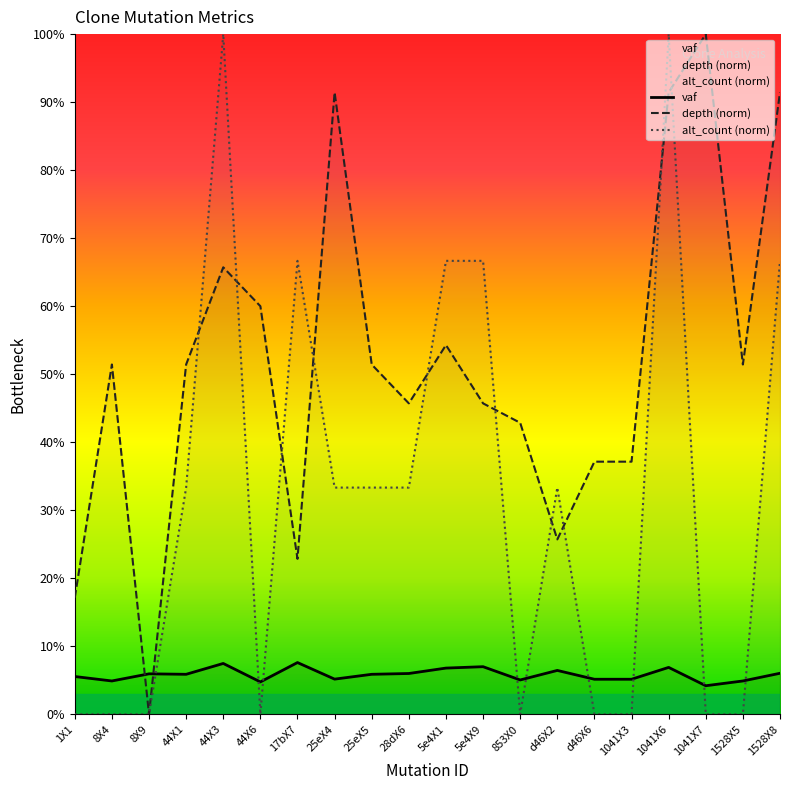

Reading left to right, list all the values displayed in this chart.

vaf: 1X1=0.1	8X4=0.0	8X9=0.1	44X1=0.1	44X3=0.1	44X6=0.0	17bX7=0.1	25eX4=0.1	25eX5=0.1	28dX6=0.1	5e4X1=0.1	5e4X9=0.1	853X0=0.1	d46X2=0.1	d46X6=0.1	1041X3=0.1	1041X6=0.1	1041X7=0.0	1528X5=0.0	1528X8=0.1
depth (norm): 1X1=0.2	8X4=0.5	8X9=0.0	44X1=0.5	44X3=0.7	44X6=0.6	17bX7=0.2	25eX4=0.9	25eX5=0.5	28dX6=0.5	5e4X1=0.5	5e4X9=0.5	853X0=0.4	d46X2=0.3	d46X6=0.4	1041X3=0.4	1041X6=0.9	1041X7=1.0	1528X5=0.5	1528X8=0.9
alt_count (norm): 1X1=0.0	8X4=0.0	8X9=0.0	44X1=0.3	44X3=1.0	44X6=0.0	17bX7=0.7	25eX4=0.3	25eX5=0.3	28dX6=0.3	5e4X1=0.7	5e4X9=0.7	853X0=0.0	d46X2=0.3	d46X6=0.0	1041X3=0.0	1041X6=1.0	1041X7=0.0	1528X5=0.0	1528X8=0.7